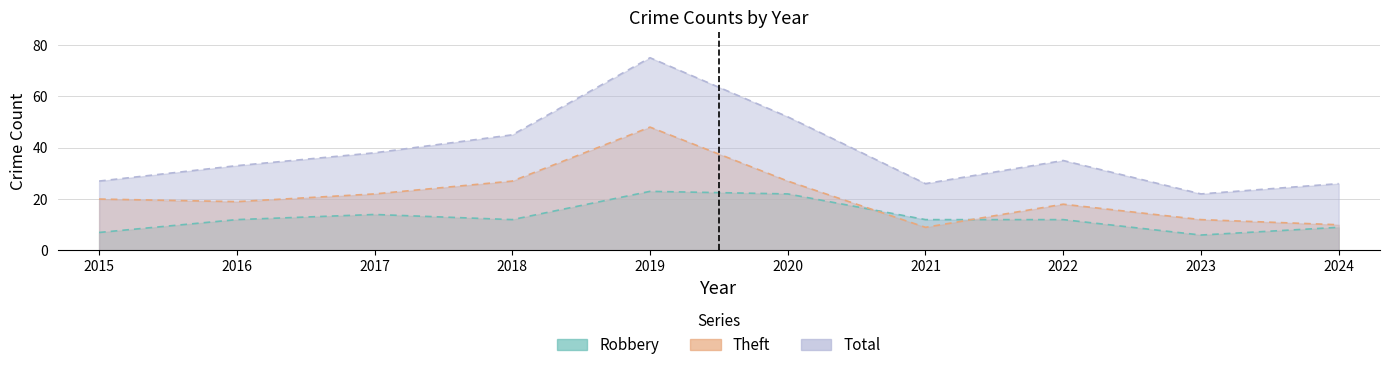

The Theft series shows 26 at 2022. True or false?

False